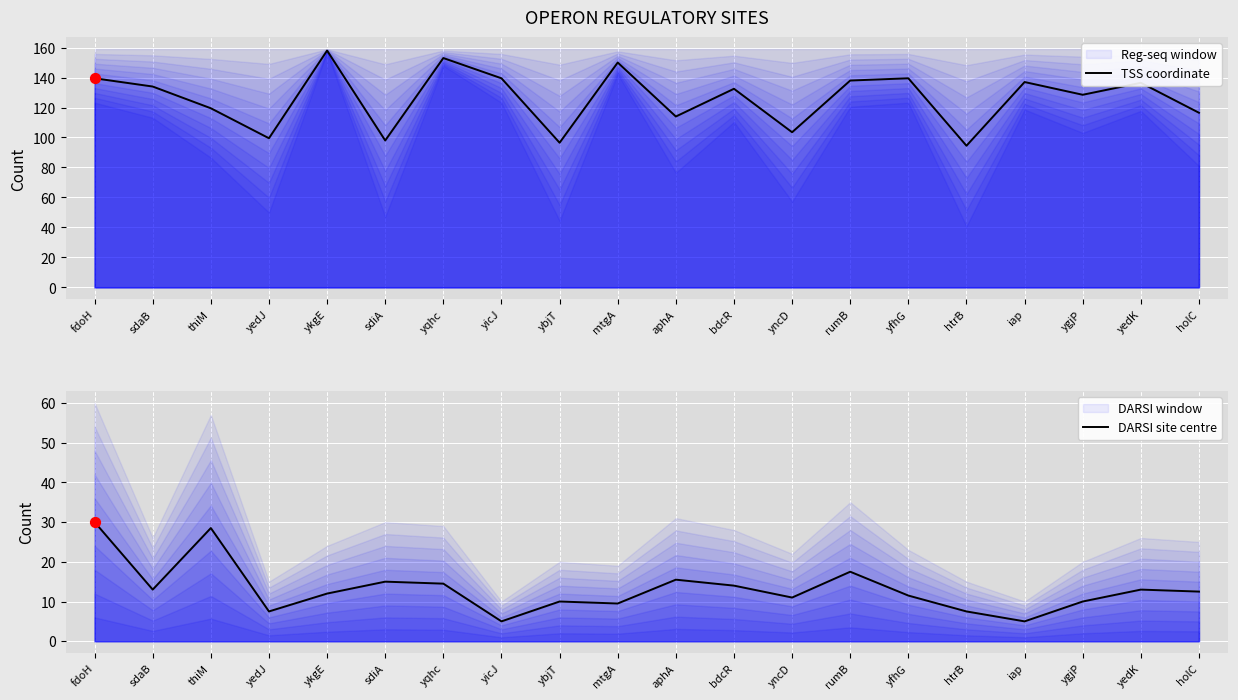

At how many categories does at least one series exceed 107?

15